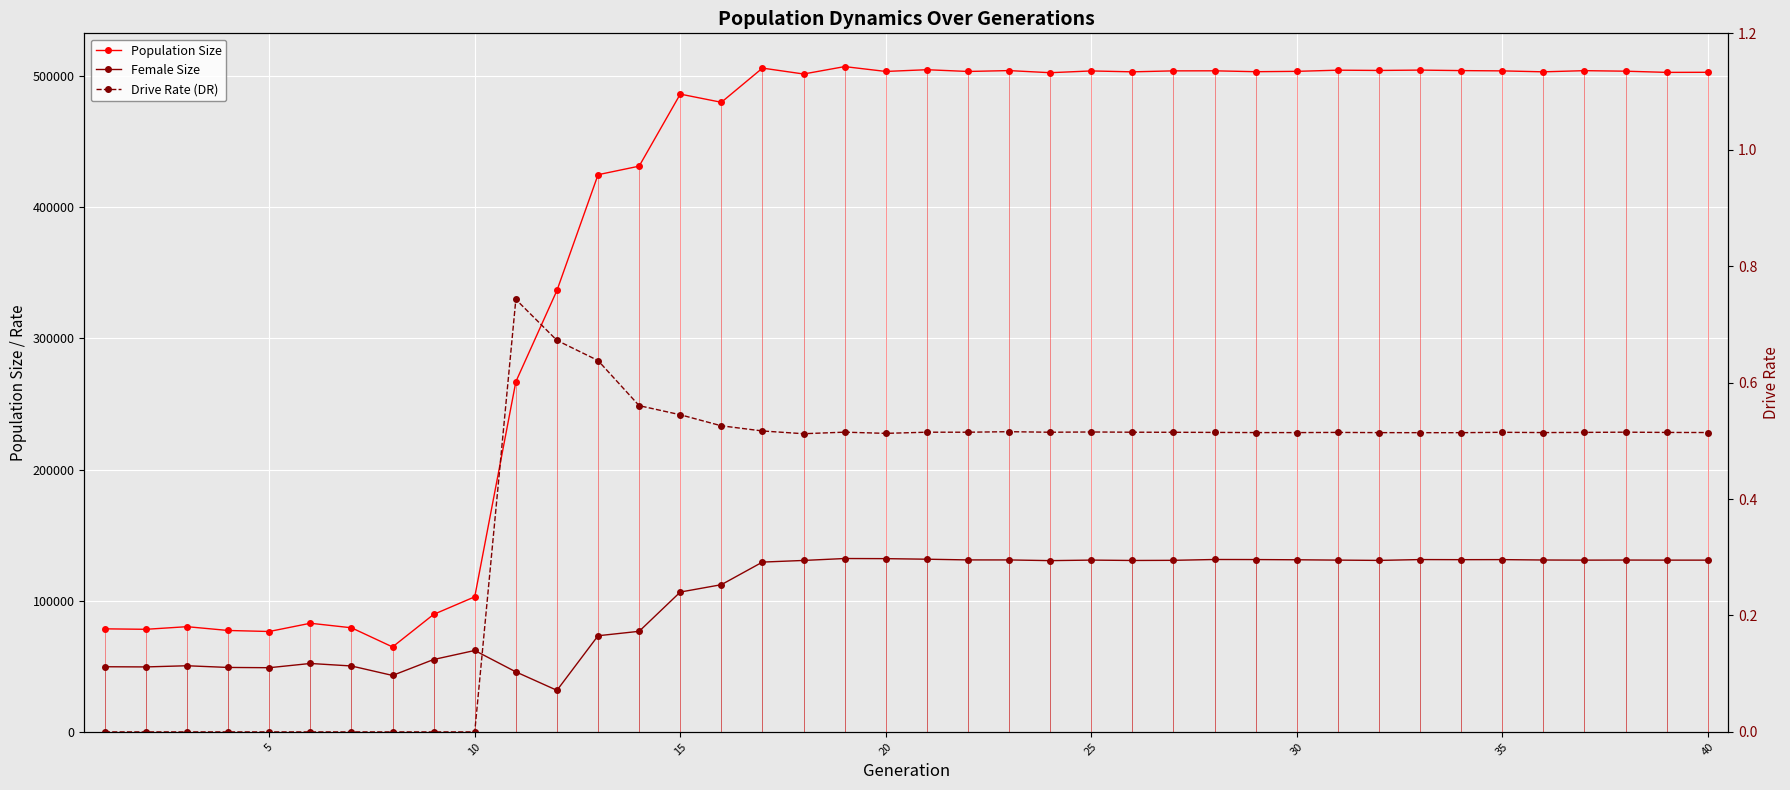

Reading left to right, transcribe all the data shown in this chart.

Population Size: 78577.0	78216.0	80217.0	77325.0	76543.0	82836.0	79383.0	64773.0	89588.0	102993.0	266975.0	336571.0	424795.0	431314.0	486237.0	480000.0	506069.0	501568.0	507213.0	503516.0	504839.0	503504.0	504170.0	502558.0	503901.0	503220.0	503960.0	503997.0	503326.0	503597.0	504482.0	504281.0	504542.0	504166.0	503945.0	503230.0	504116.0	503715.0	502806.0	502871.0
Female Size: 49676.0	49535.0	50432.0	49140.0	48938.0	52170.0	50259.0	43045.0	55193.0	62073.0	45766.0	31695.0	73308.0	76689.0	106614.0	112233.0	129462.0	130715.0	132183.0	132084.0	131662.0	131116.0	131109.0	130575.0	130976.0	130693.0	130805.0	131440.0	131389.0	131224.0	130971.0	130747.0	131385.0	131303.0	131351.0	131050.0	130954.0	131016.0	130960.0	130949.0
Drive Rate (DR): 0.0	0.0	0.0	0.0	0.0	0.0	0.0	0.0	0.0	0.0	0.7	0.7	0.6	0.6	0.5	0.5	0.5	0.5	0.5	0.5	0.5	0.5	0.5	0.5	0.5	0.5	0.5	0.5	0.5	0.5	0.5	0.5	0.5	0.5	0.5	0.5	0.5	0.5	0.5	0.5